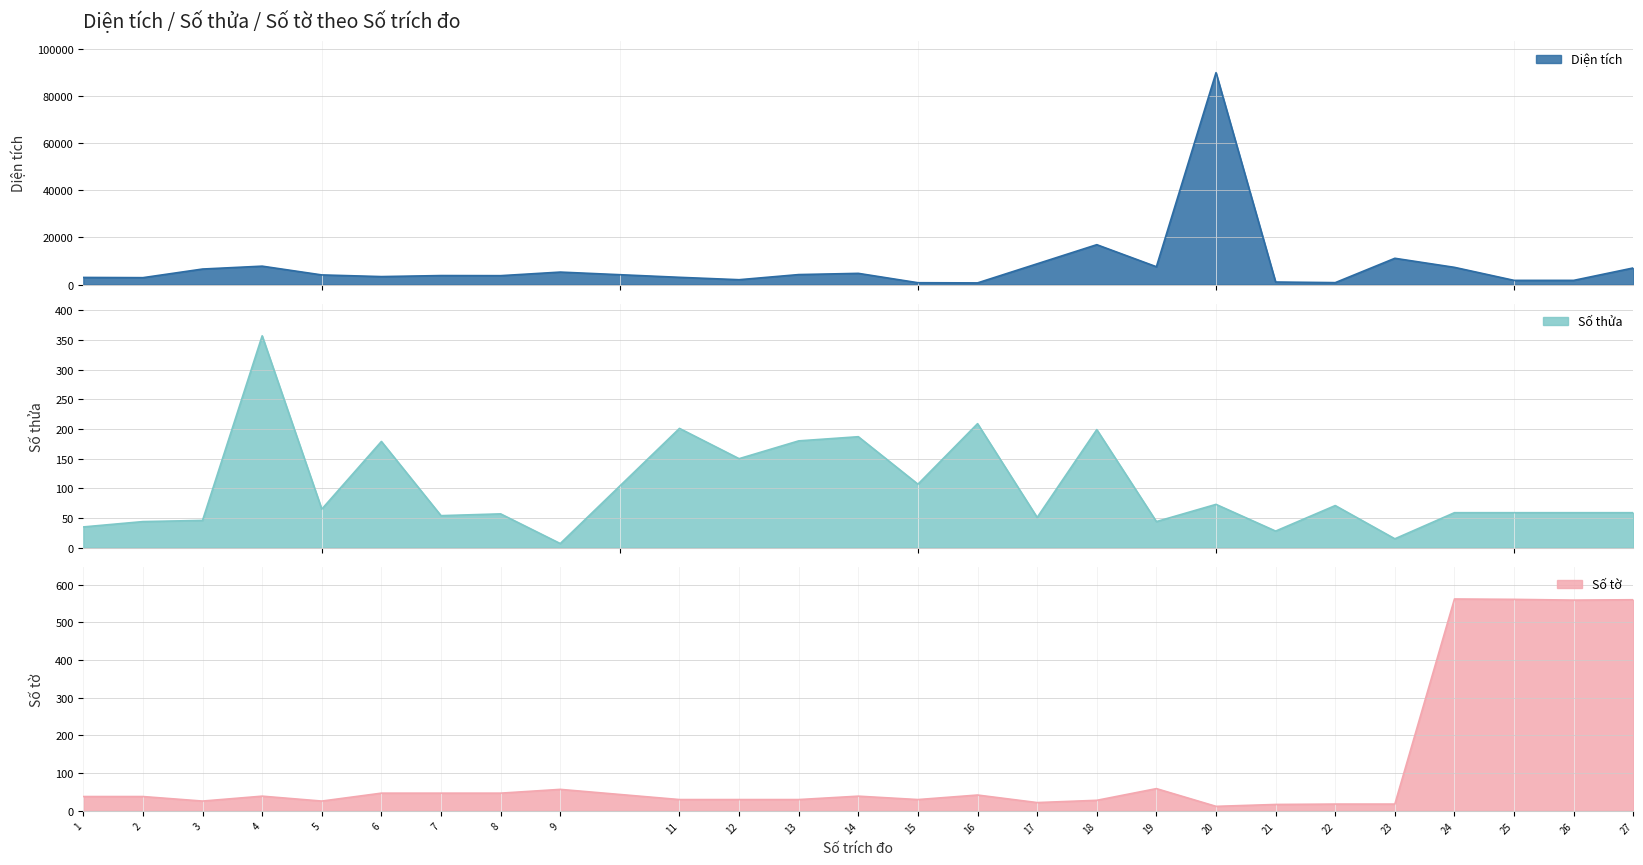

What is the spread (max minus min) of values at 20?

89888.0